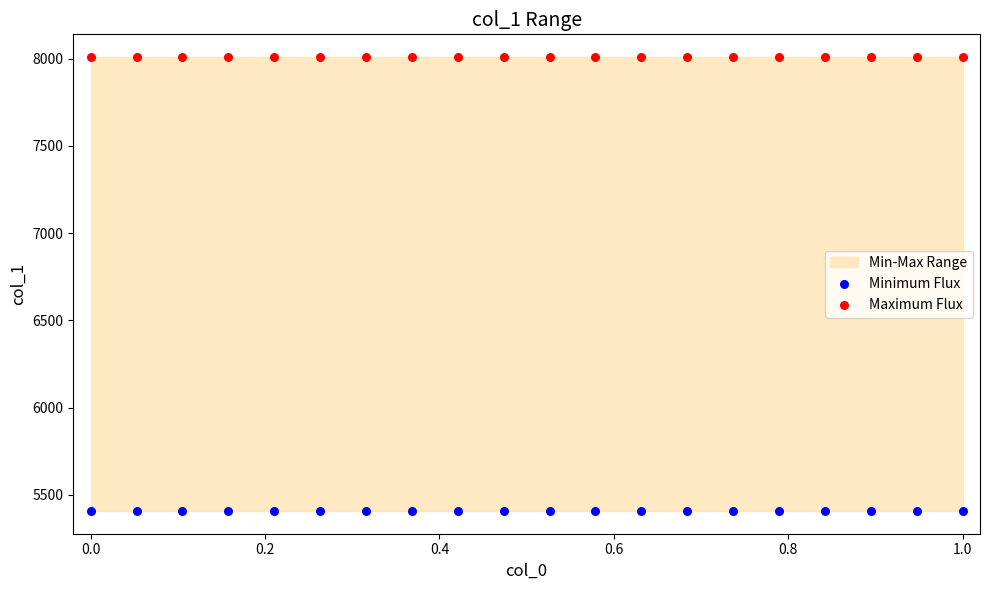

Which series contains the highest Y value?

Maximum Flux